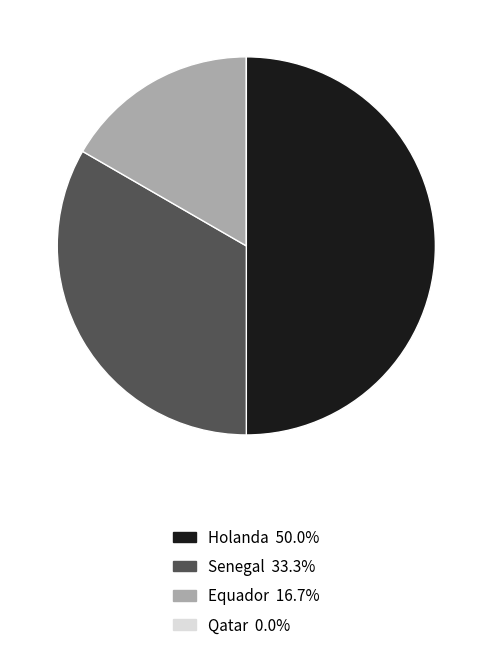

Combined, do Holanda and Senegal account for over 50%?

Yes